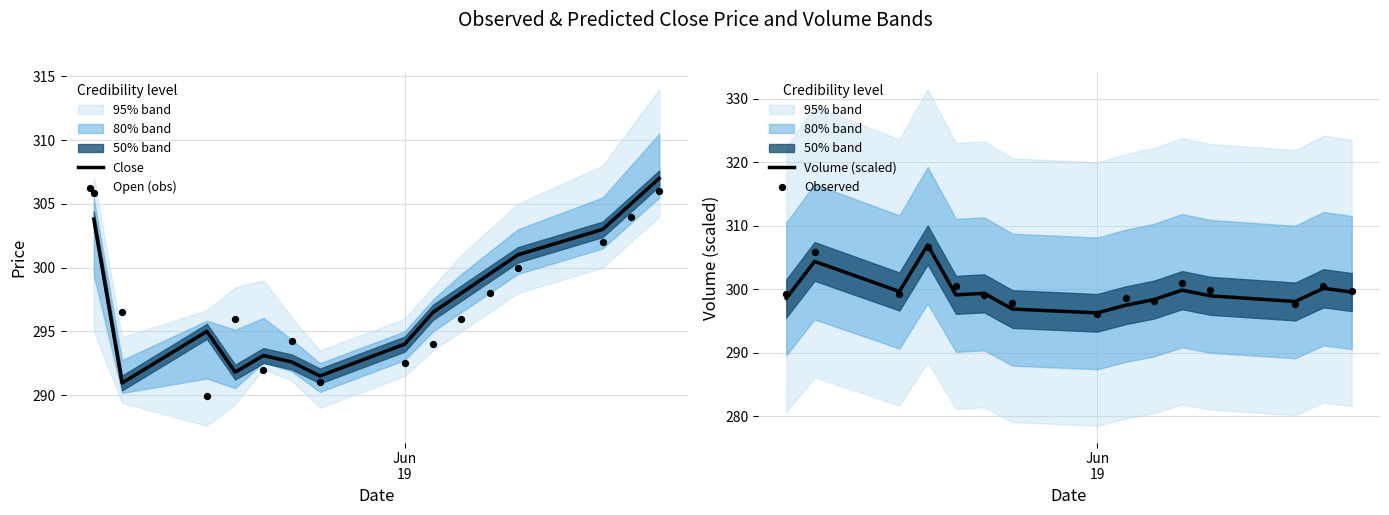

Which series has the widest spread of Y values?

Close